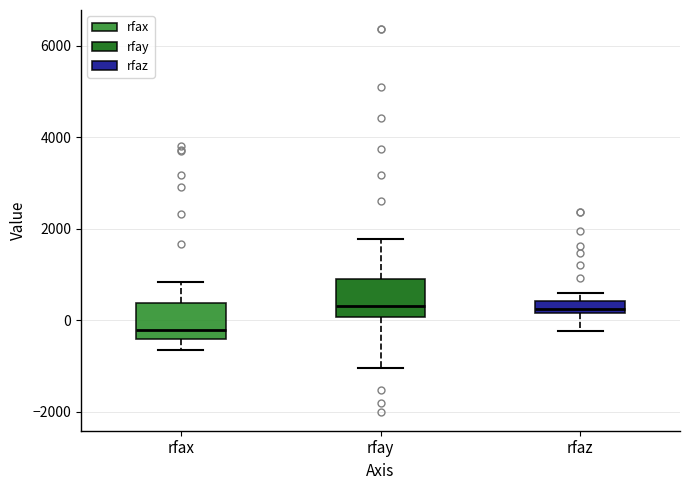

Which box has the lowest median line?

rfax